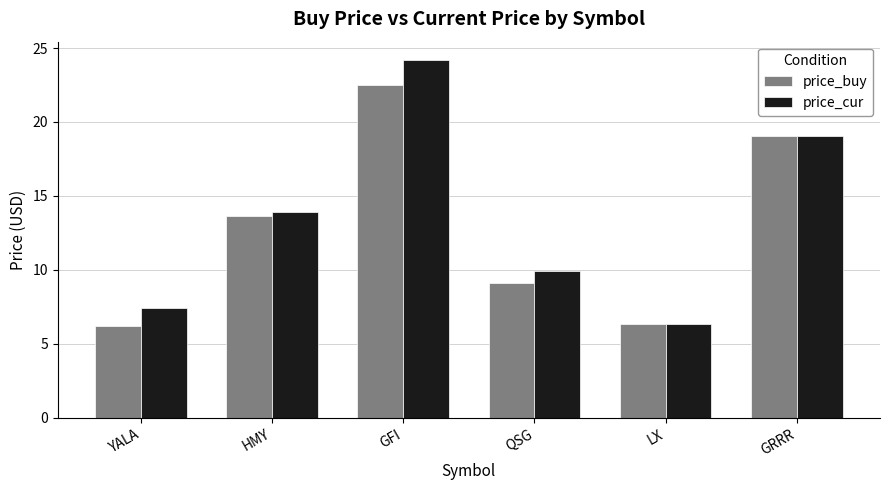

What position from the right is LX?

2